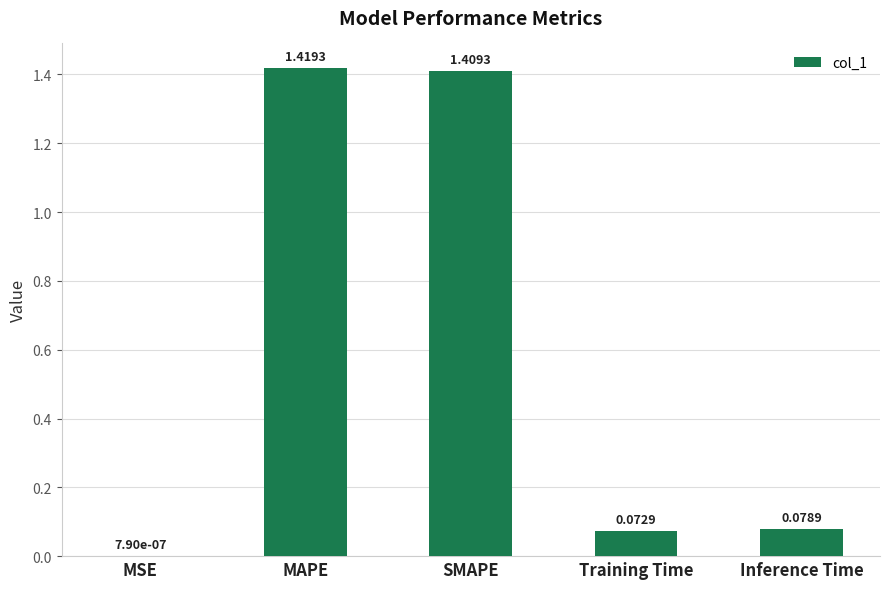

Which has a higher value, MAPE or MSE?

MAPE